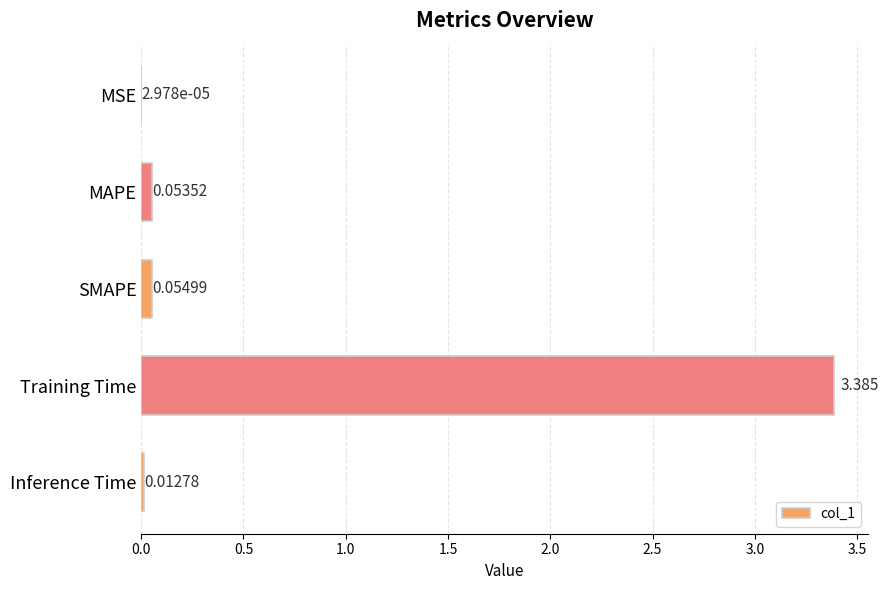

Which label corresponds to the largest value in the chart?

Training Time